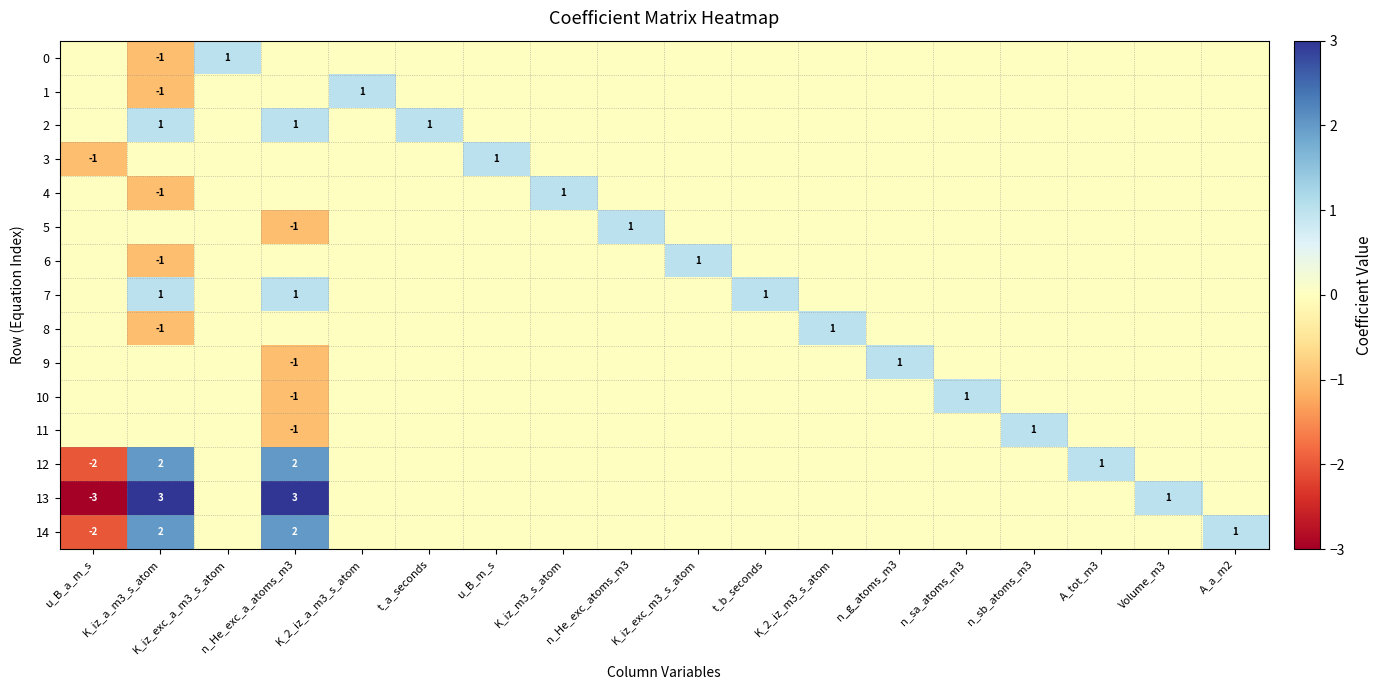

What is the total value across all series at A_tot_m3?

1